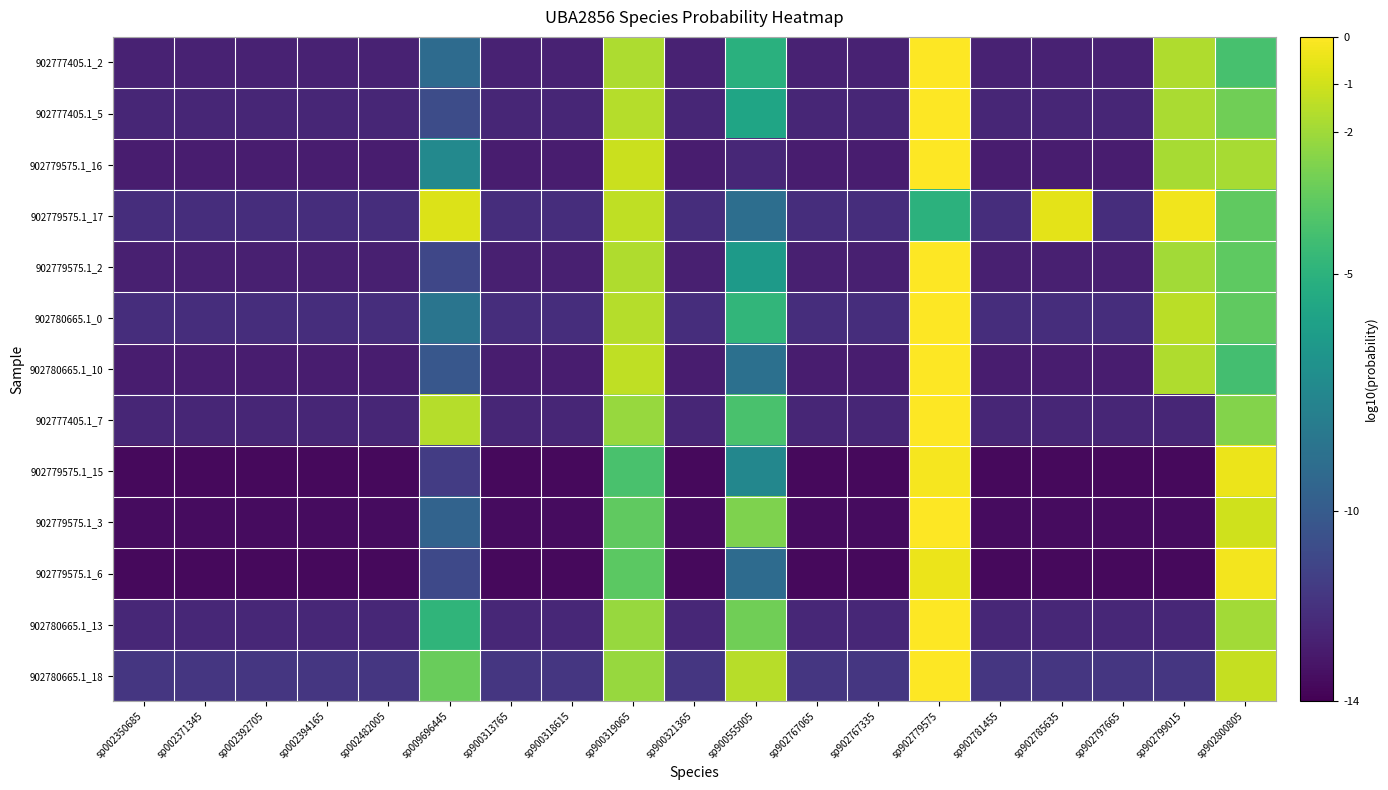

Between sp902781455 and sp902767335, which is larger?

sp902781455